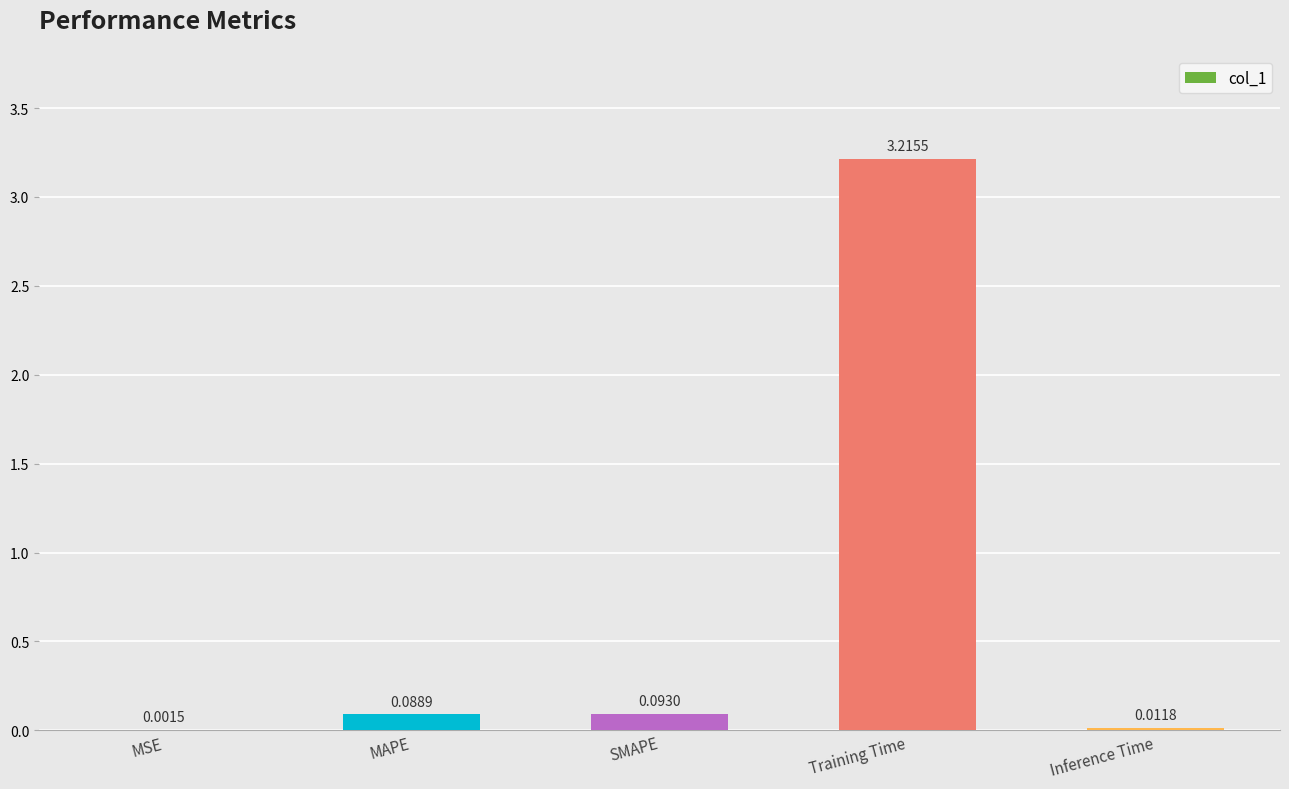

What is the difference between the values at MSE and Training Time?

3.2